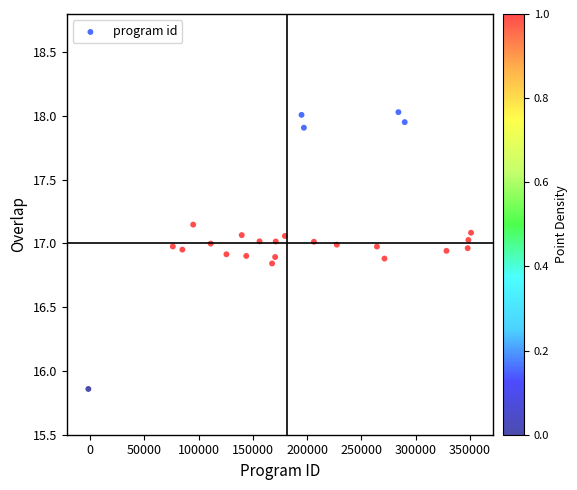

What is the range of Y values (max minus min)?

2.2